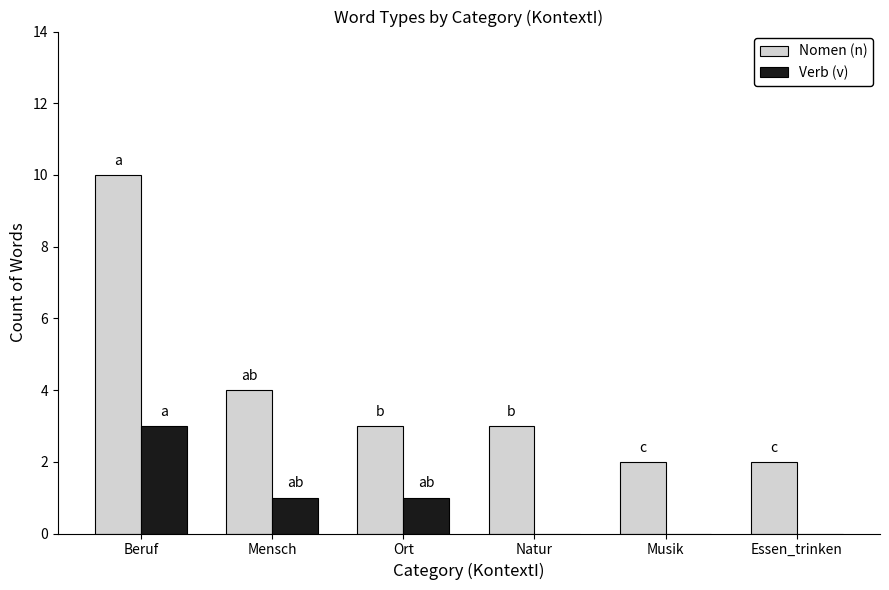

Which category has the highest value in the Verb (v) series?

Beruf